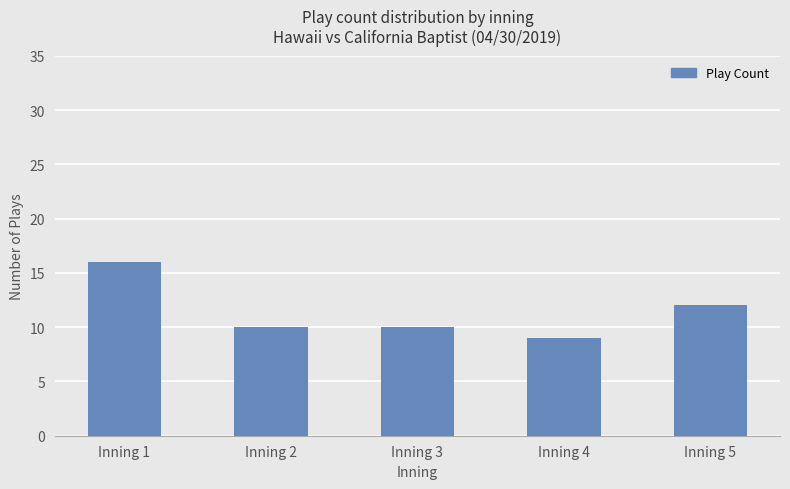

How many distinct data groups are displayed?

1